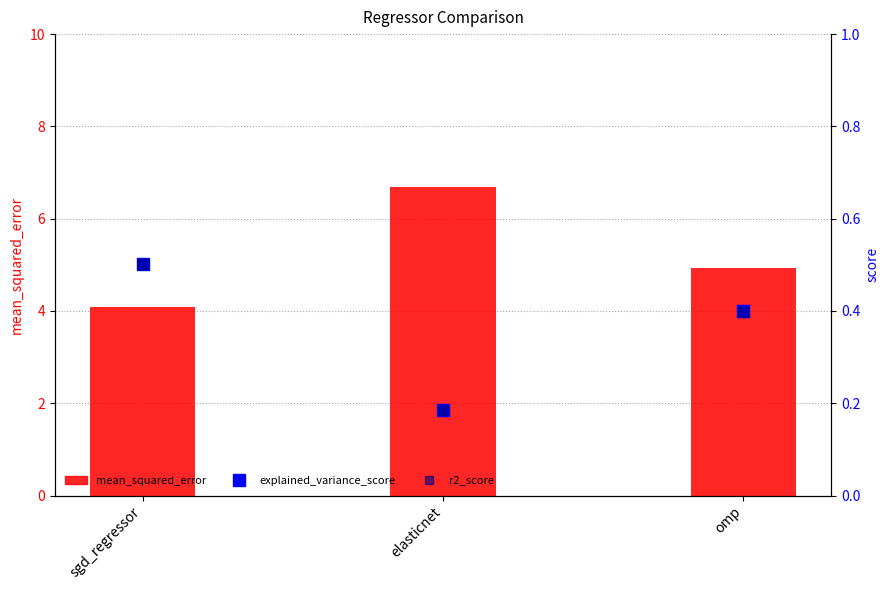

Is the value of mean_squared_error at elasticnet greater than the value of explained_variance_score at sgd_regressor?

Yes